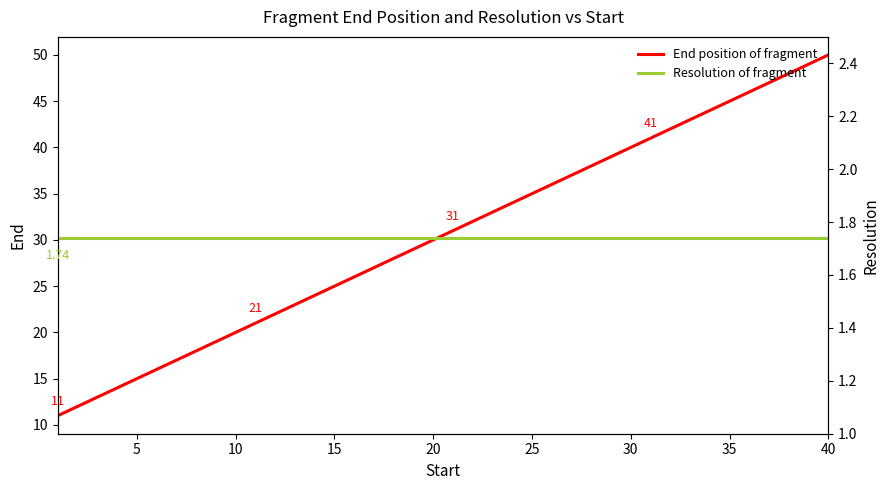

Rank the series by their maximum value, from lowest to highest.

Resolution of fragment, End position of fragment